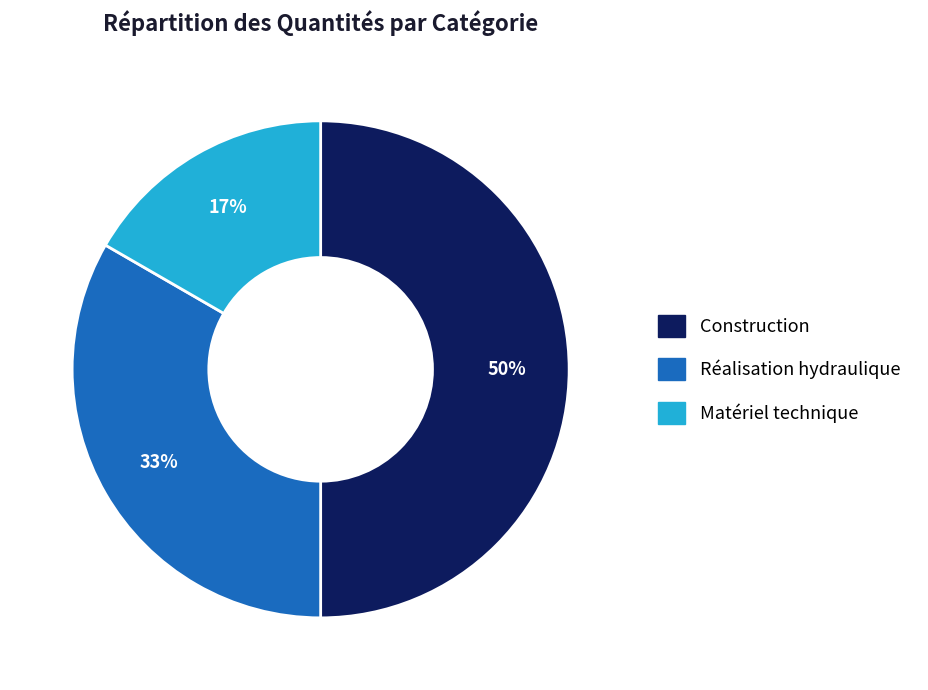

How many slices are in this pie chart?

3